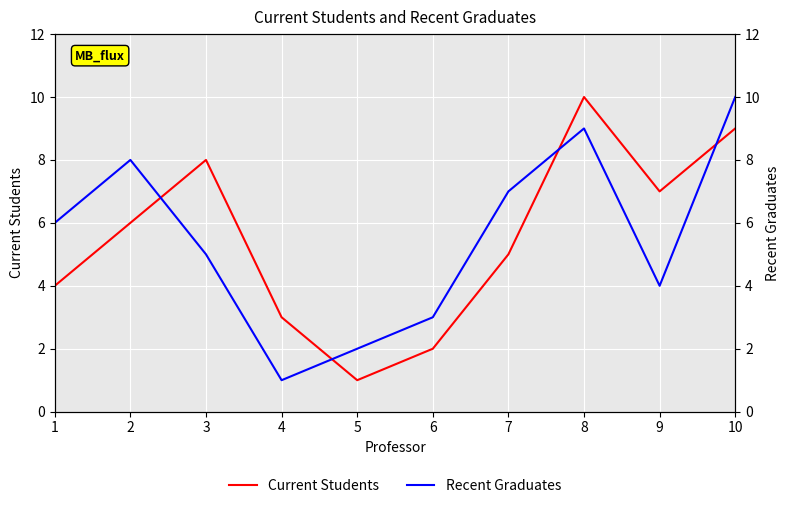

What is the maximum value for Current Students?

10